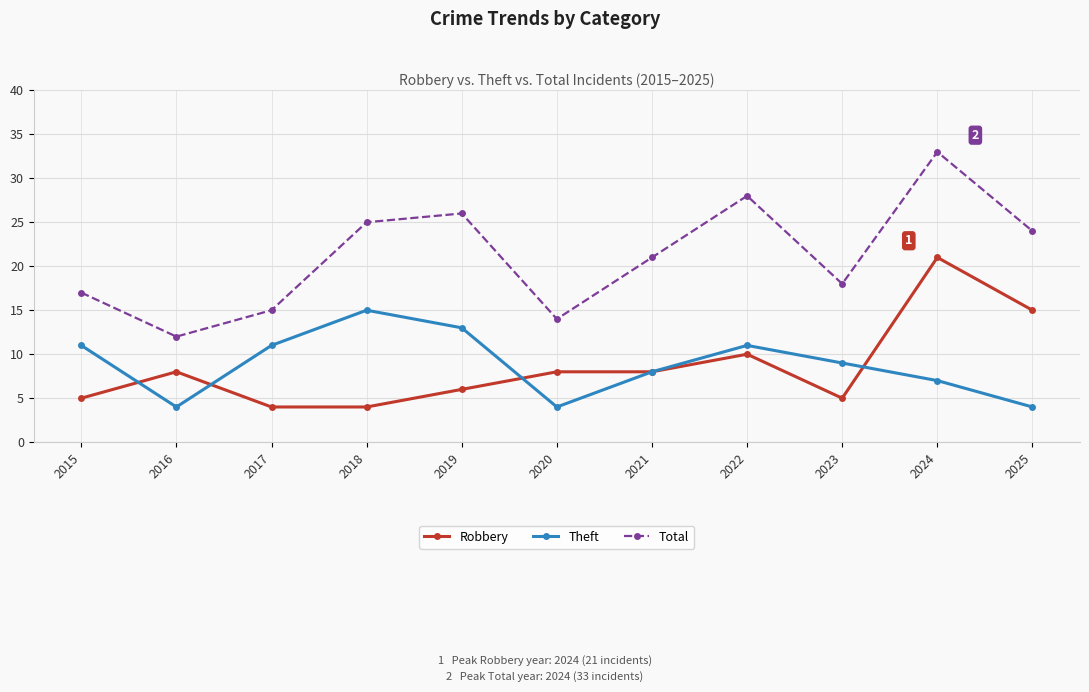

True or false: Total and Theft cross at least once.

False